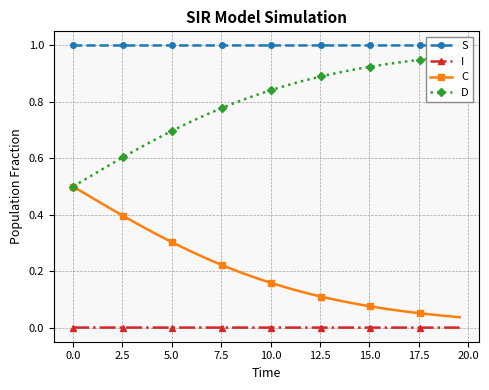

True or false: C and I cross at least once.

False